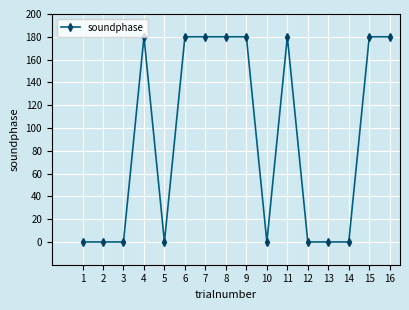

What is the difference between the maximum and second lowest values?

180